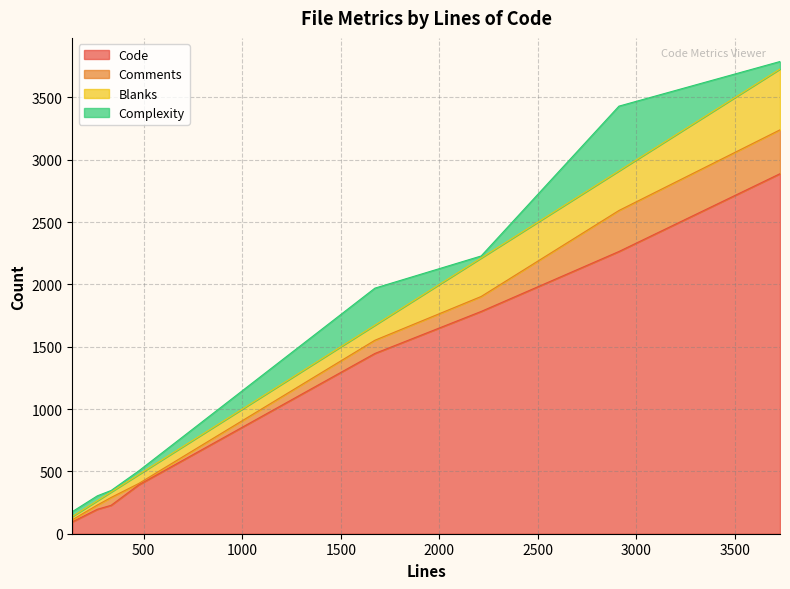

Rank the series by their maximum value, from lowest to highest.

Comments, Blanks, Complexity, Code